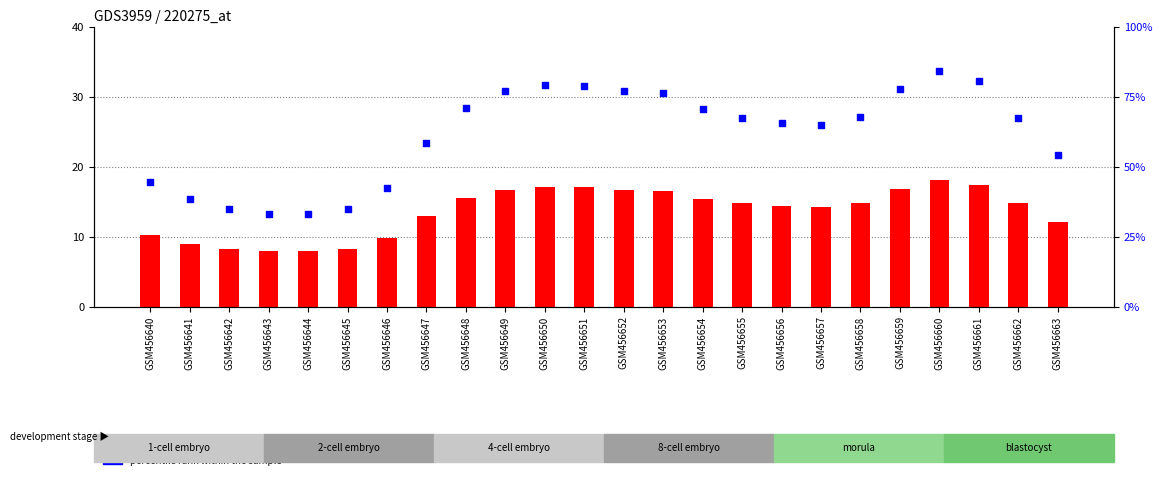

Which series contains the highest Y value?

count